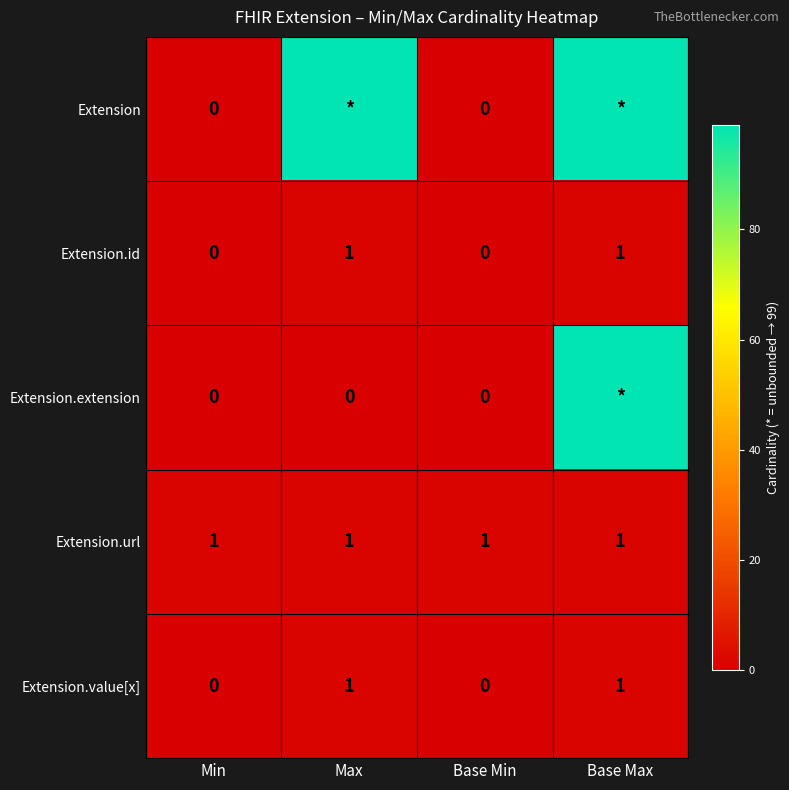

How many distinct data groups are displayed?

5